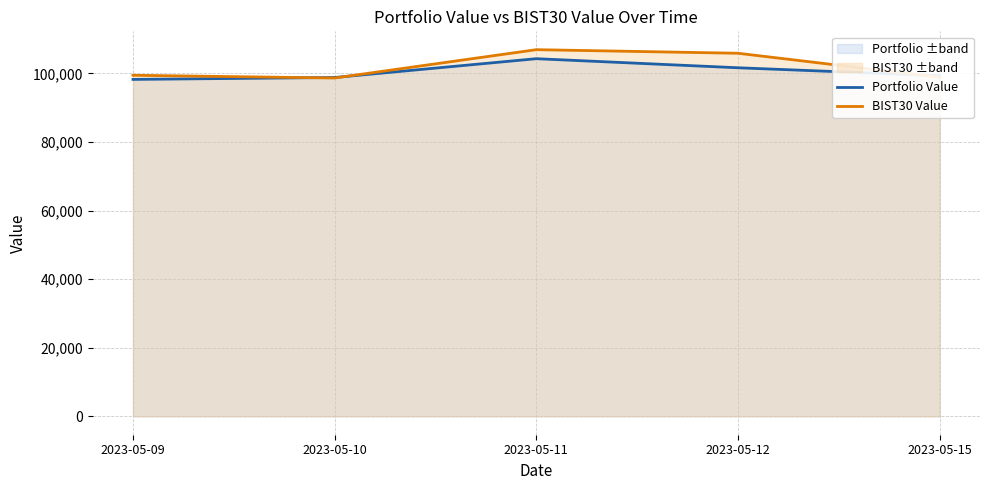

What is the average value of the Portfolio Value series?

100450.7